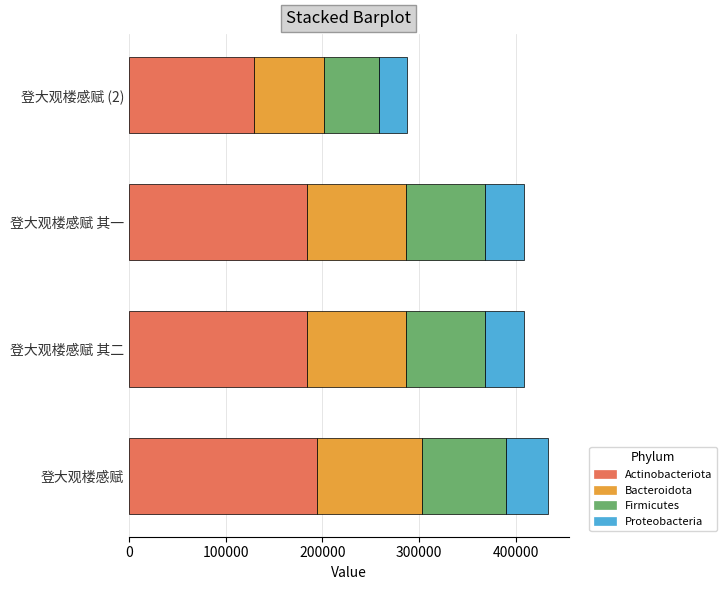

What is the total value across all series at 登大观楼感赋 (2)?

287891.0